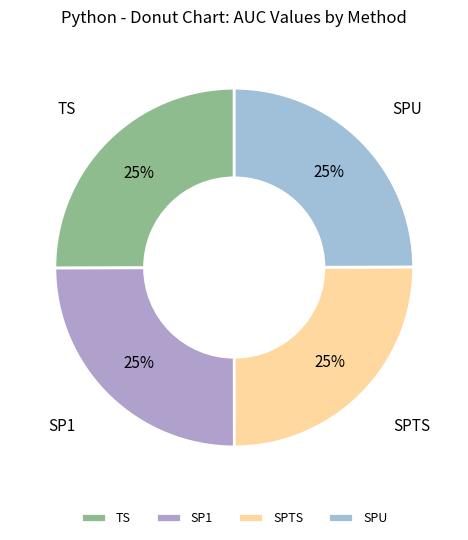

The SPTS slice represents 25% of the pie. True or false?

True